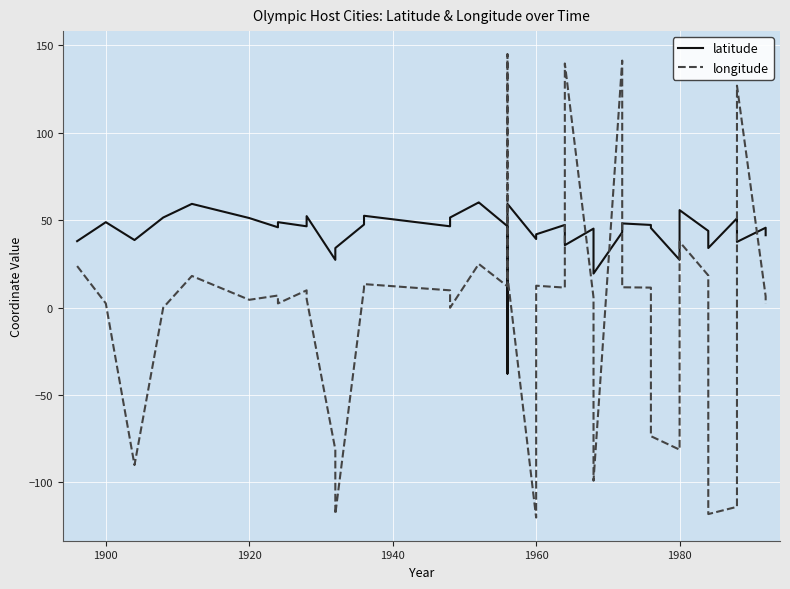

True or false: longitude and latitude intersect in this chart.

True